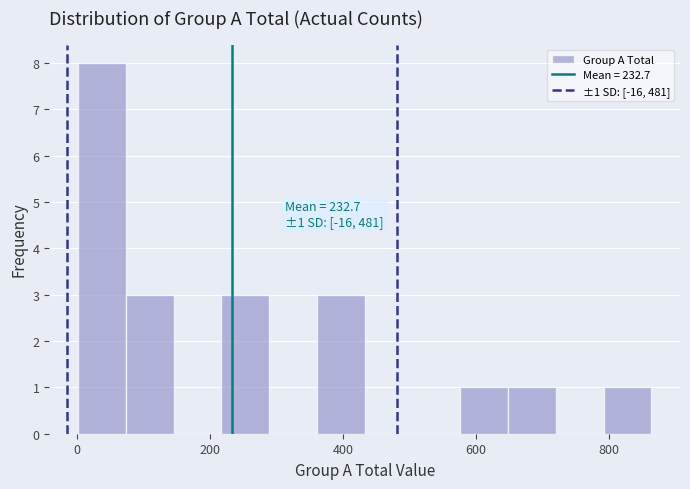

Around what value on the x-axis is the tallest bar? Give the approximate position of its centre, as read against the axis.

40